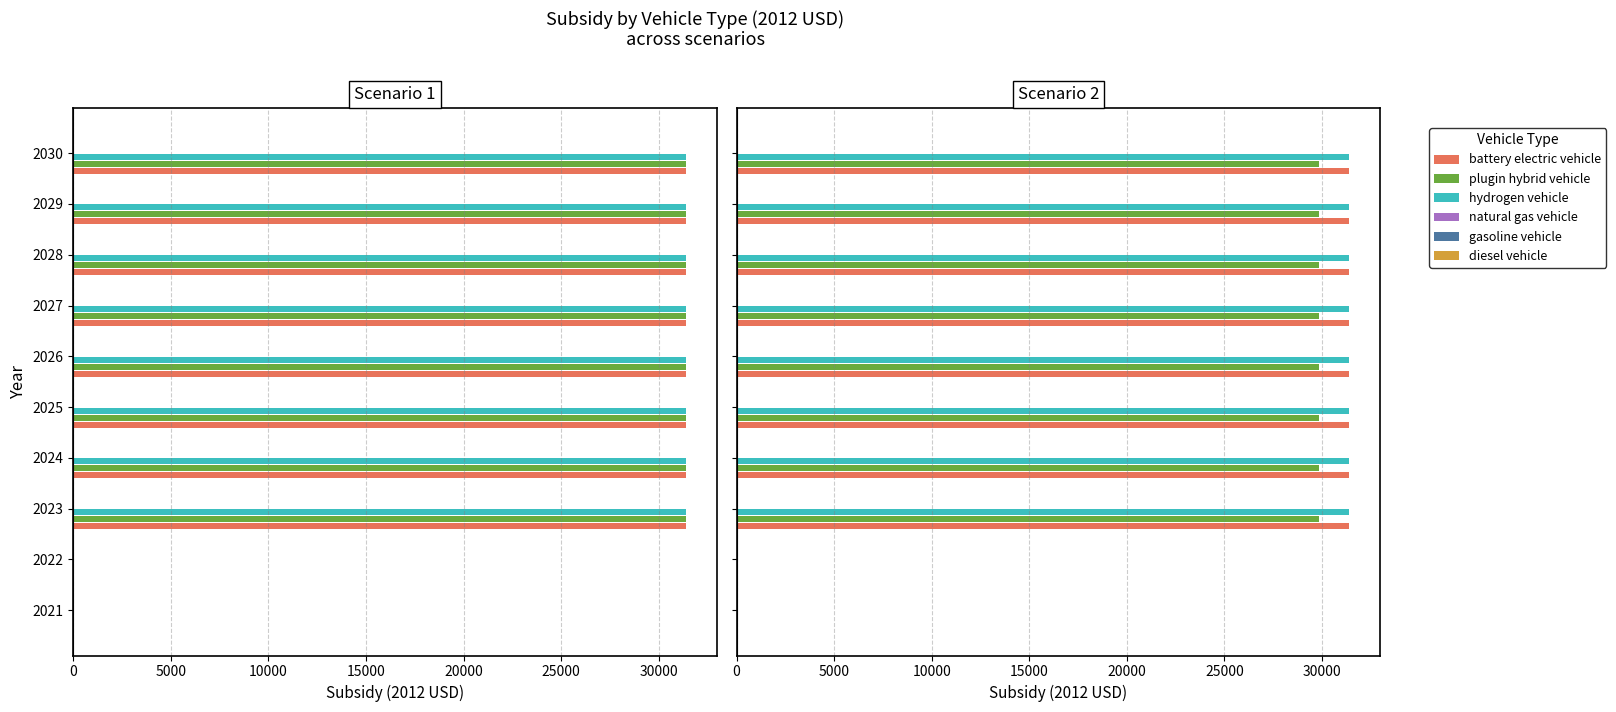

What is the sum of all diesel vehicle values?

1.0